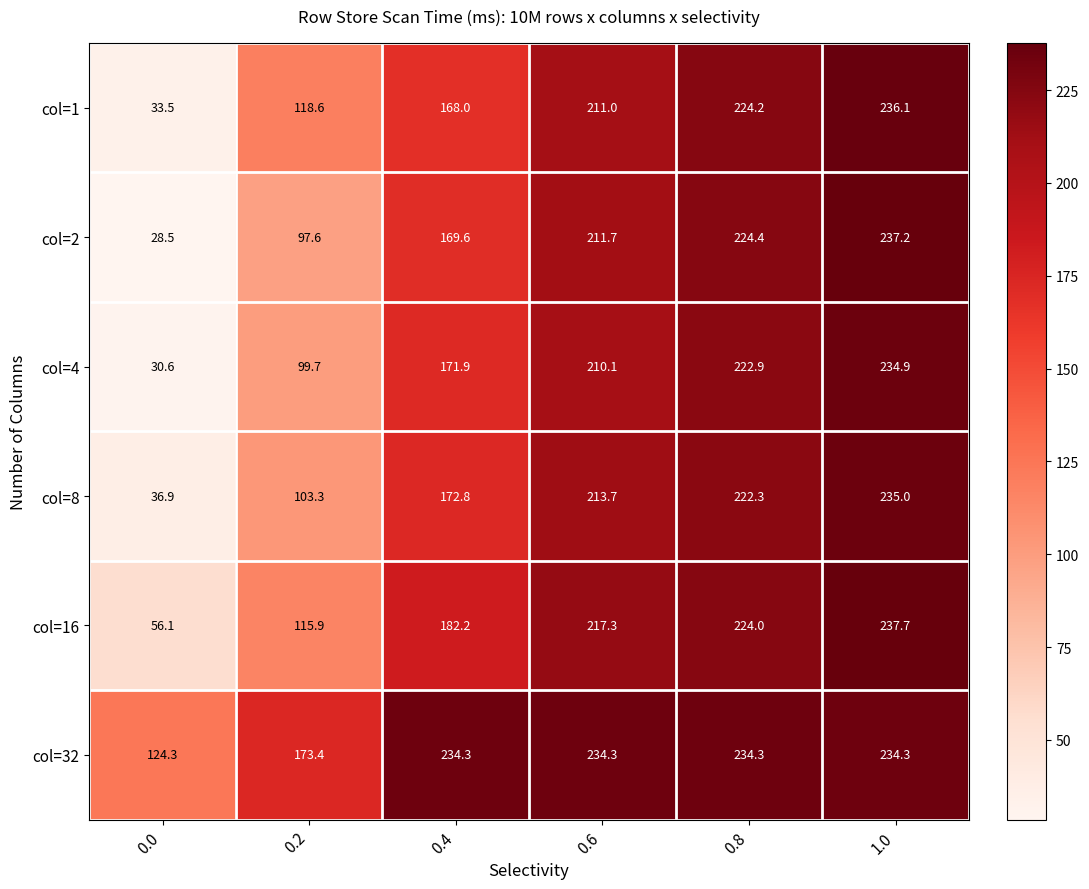

List the series in order of their peak value, lowest first.

col=32, col=4, col=8, col=1, col=2, col=16